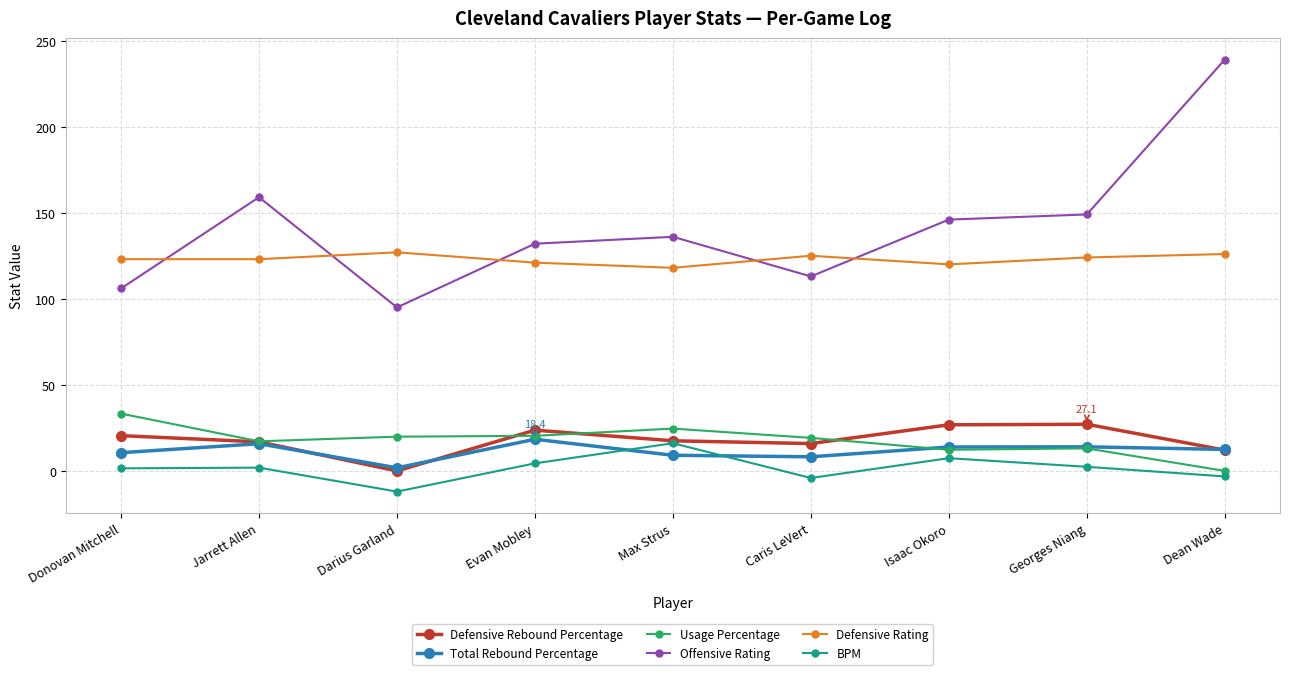

What is the difference between the Usage Percentage values at Evan Mobley and Max Strus?

4.2